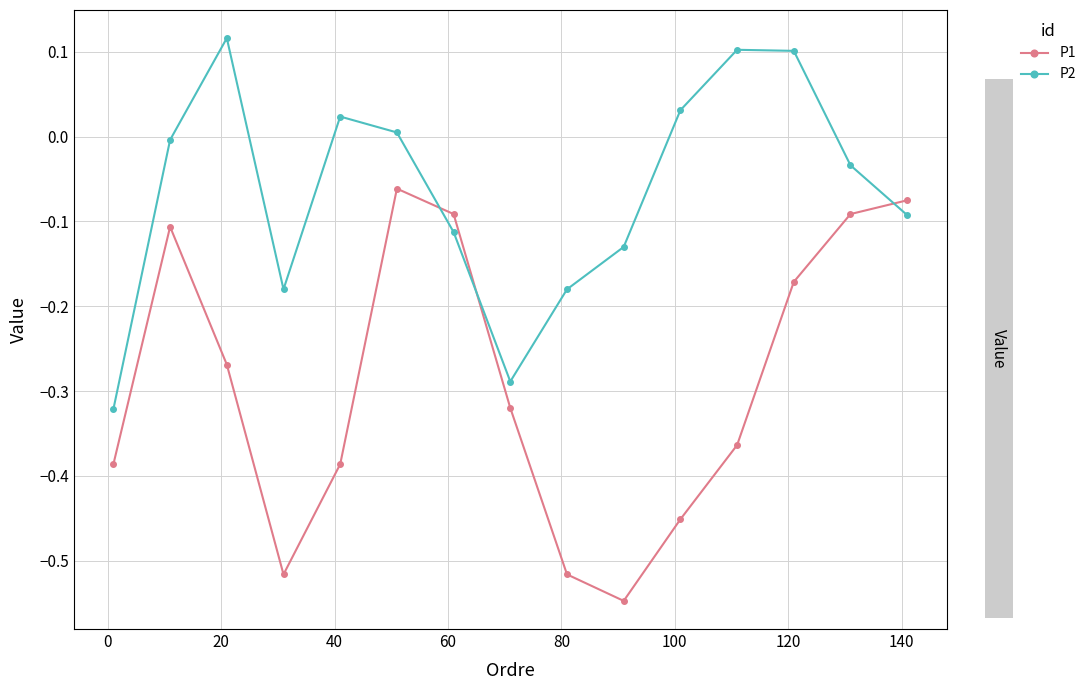

Which series has the largest range (max minus min)?

P1